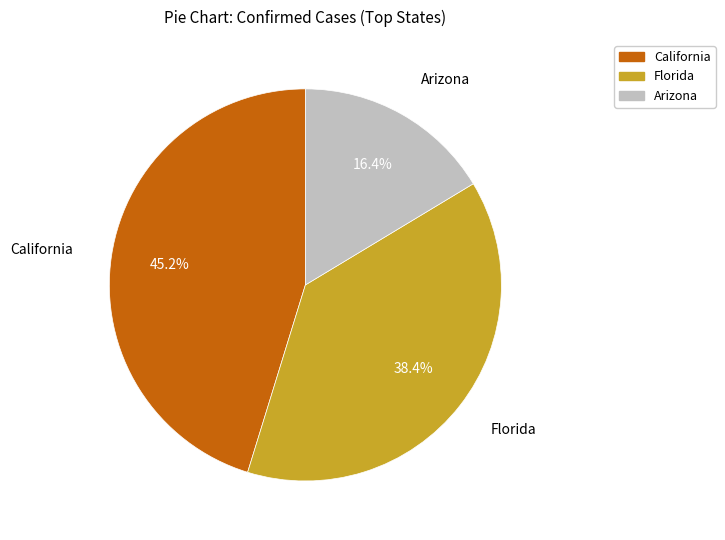

Does any single category account for the majority?

No